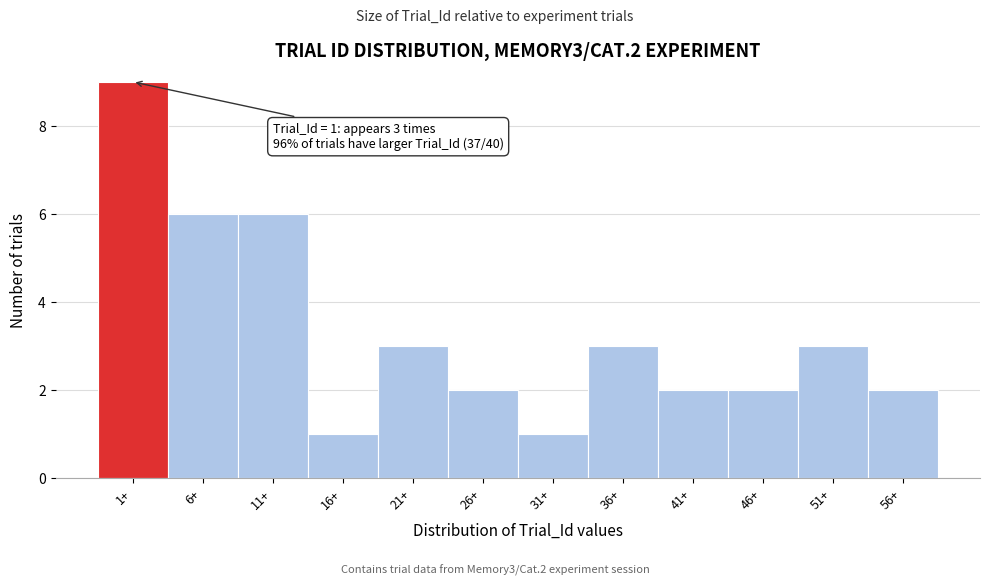

Reading right to left, list all the values displayed in this chart.

2	3	2	2	3	1	2	3	1	6	6	9